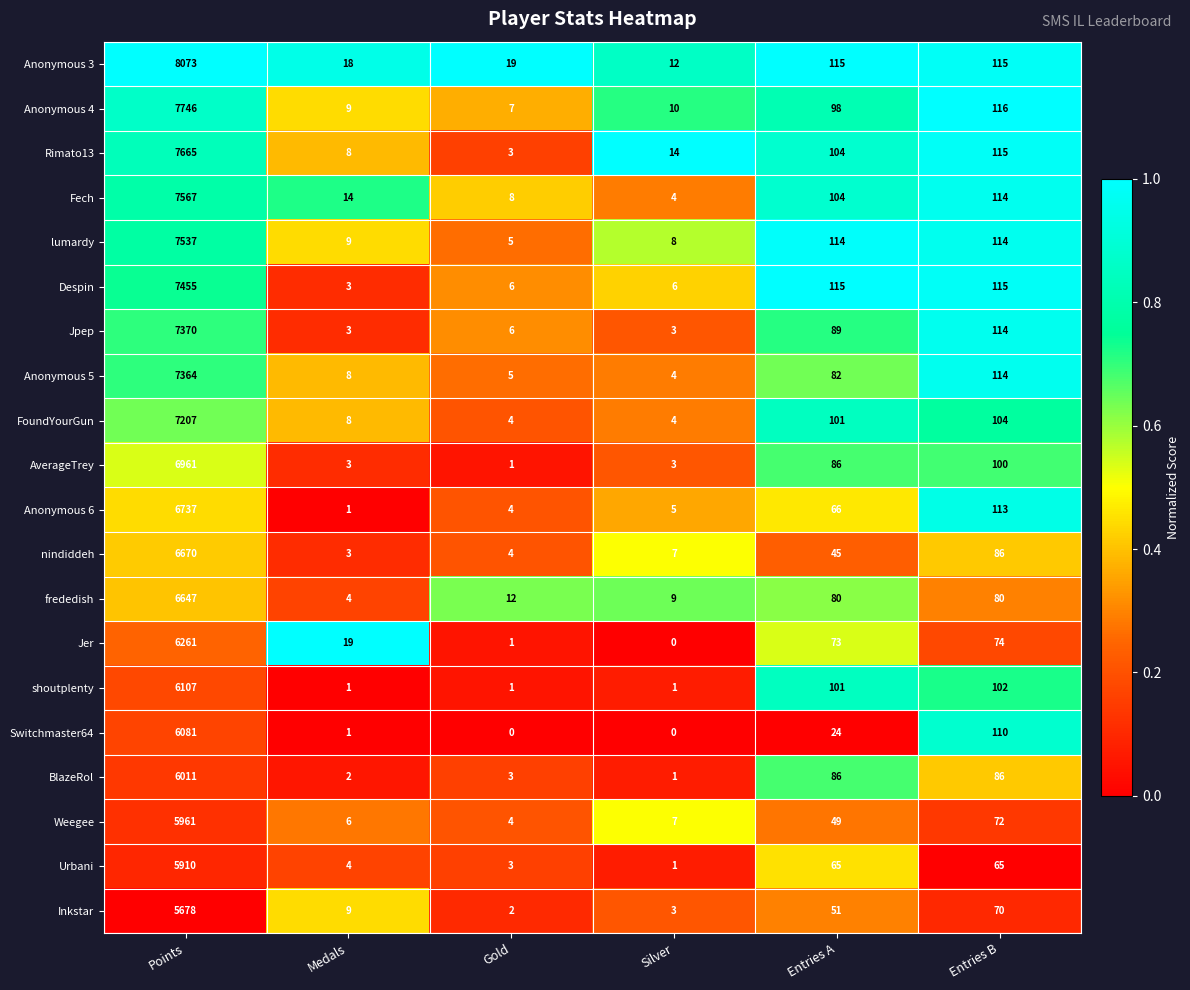

What is the sum of the Jpep values at Entries A and Points?

7459